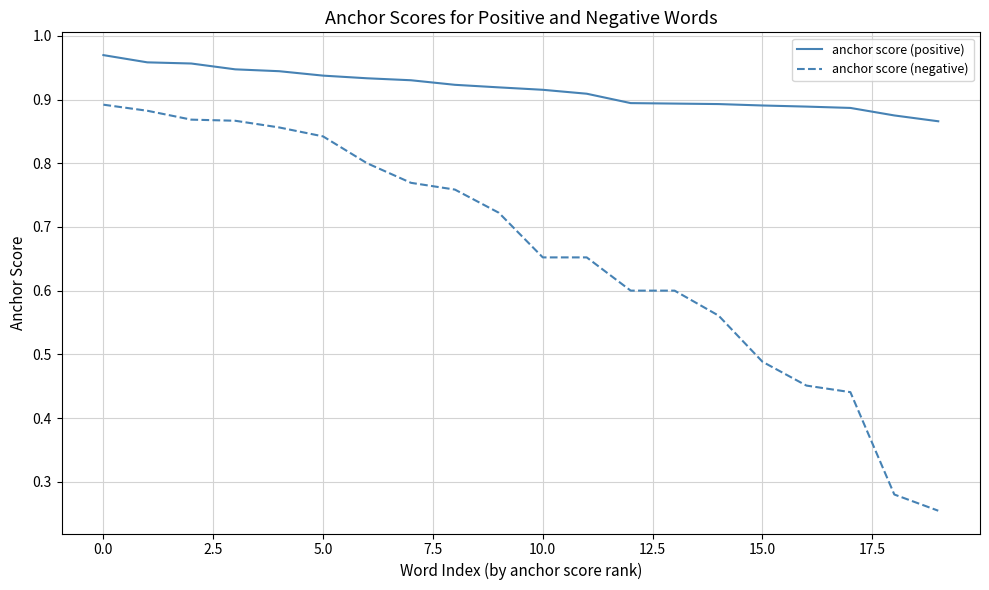

Which series has the largest total across all categories?

anchor score (positive)